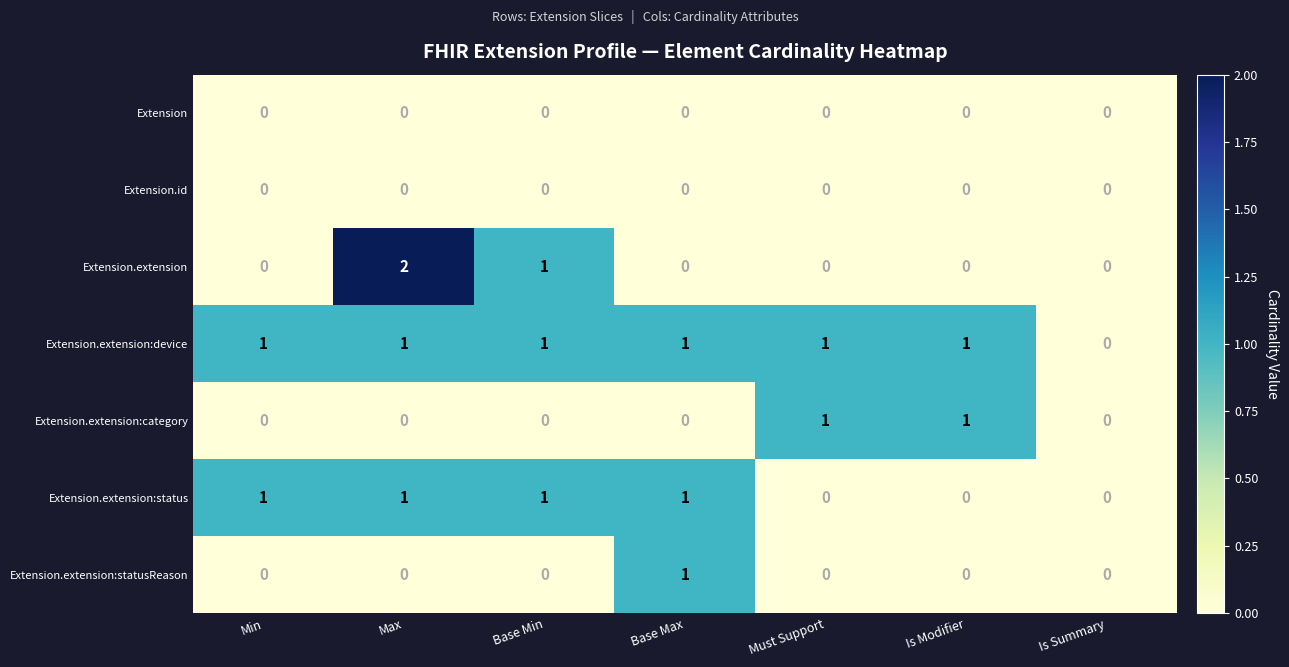

At which category is the sum across all series the highest?

Max